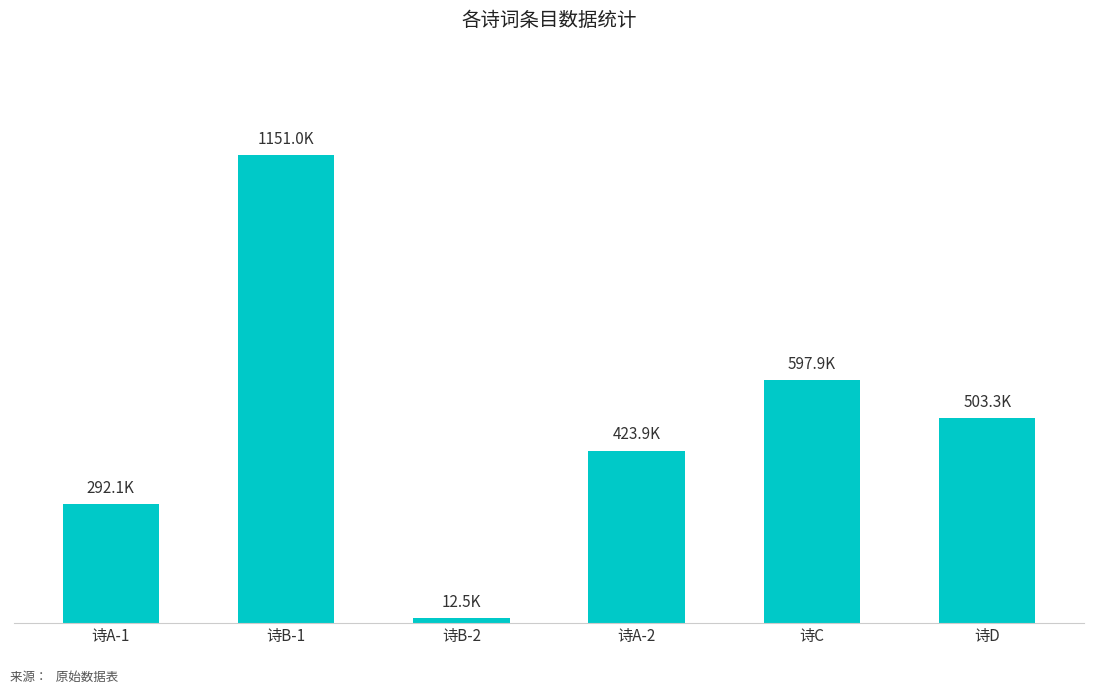

What is the sum of all values?

2980724